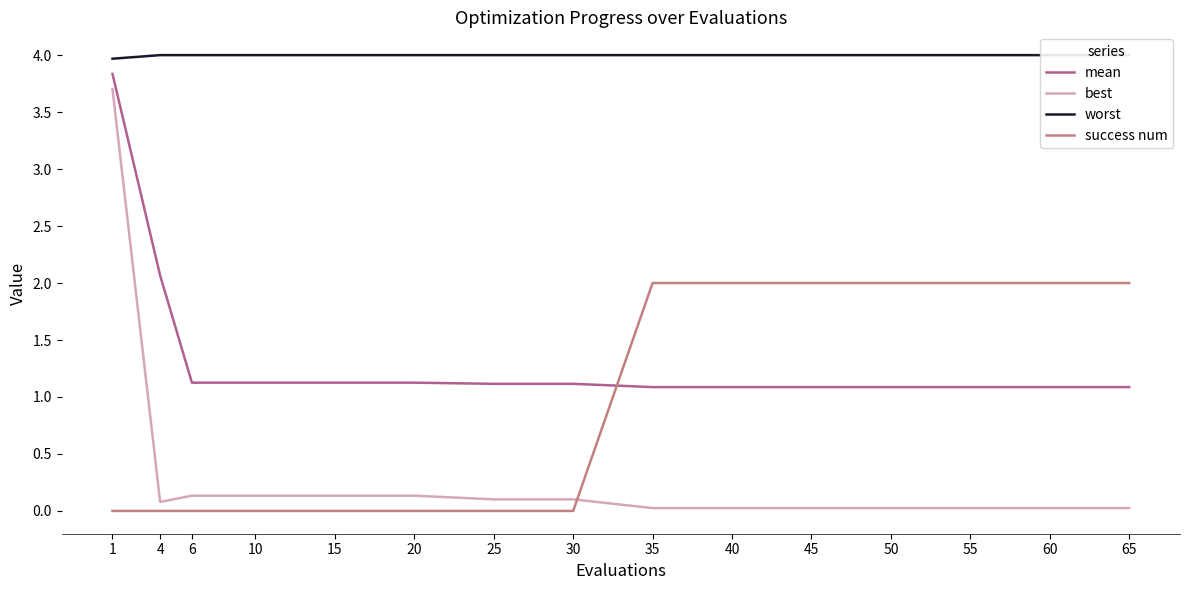

What are all the series names shown in the legend?

mean, best, worst, success num